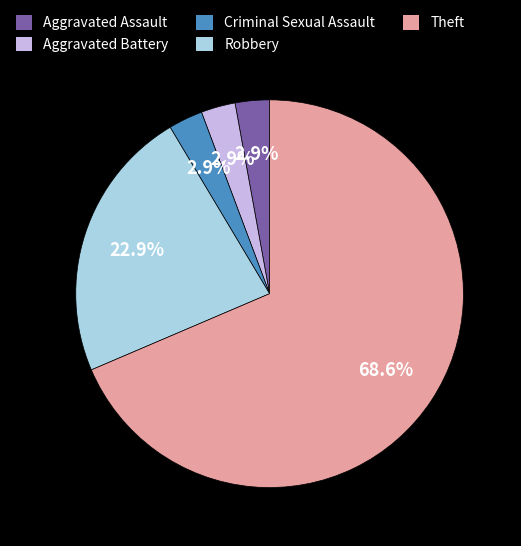

What is the largest slice in the pie chart?

Theft